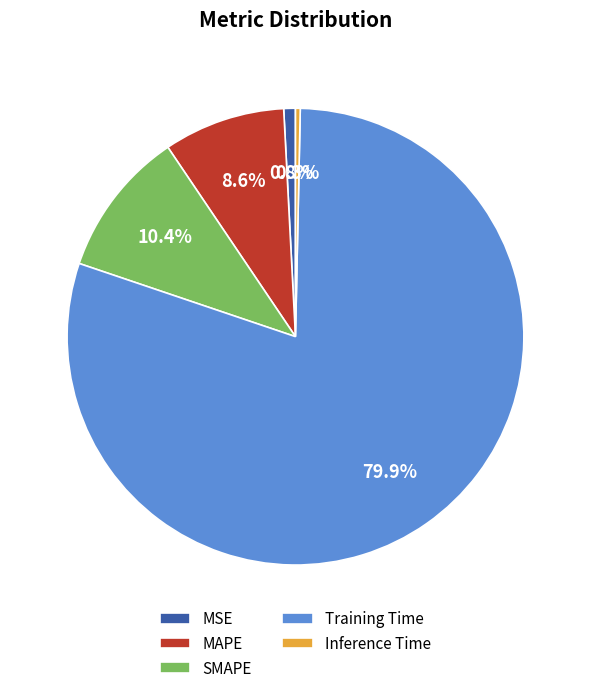

True or false: SMAPE accounts for 10% of the total.

True